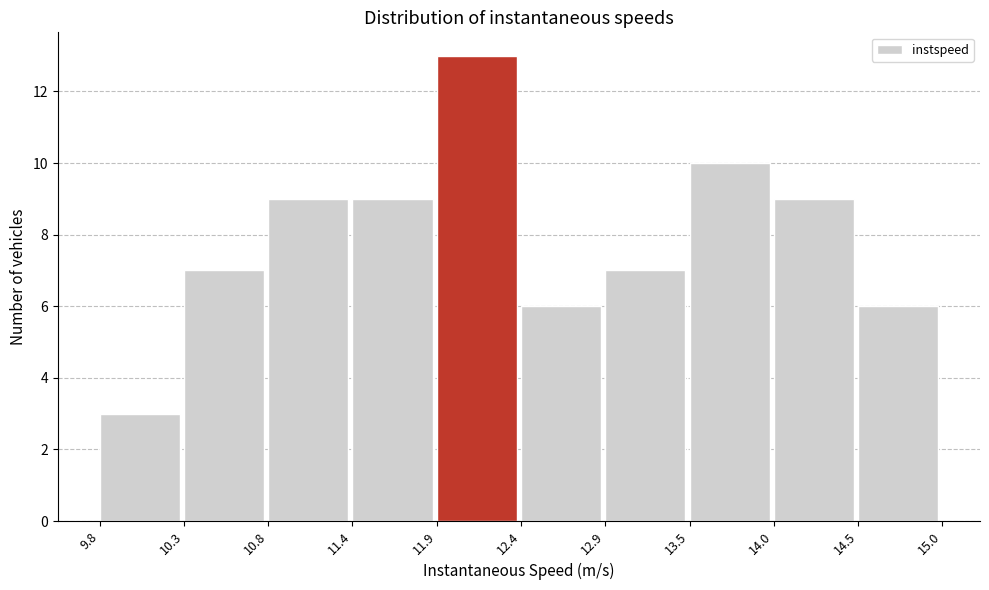

Reading left to right, list every bar in this chart as the range it spans on the x-axis followed by its height. The values are not printed on the chart, so give them approximately, as read against the axis.

9.8 to 10.3: 3
10.3 to 10.8: 7
10.8 to 11.4: 9
11.4 to 11.9: 9
11.9 to 12.4: 13
12.4 to 12.9: 6
12.9 to 13.5: 7
13.5 to 14.0: 10
14.0 to 14.5: 9
14.5 to 15.0: 6